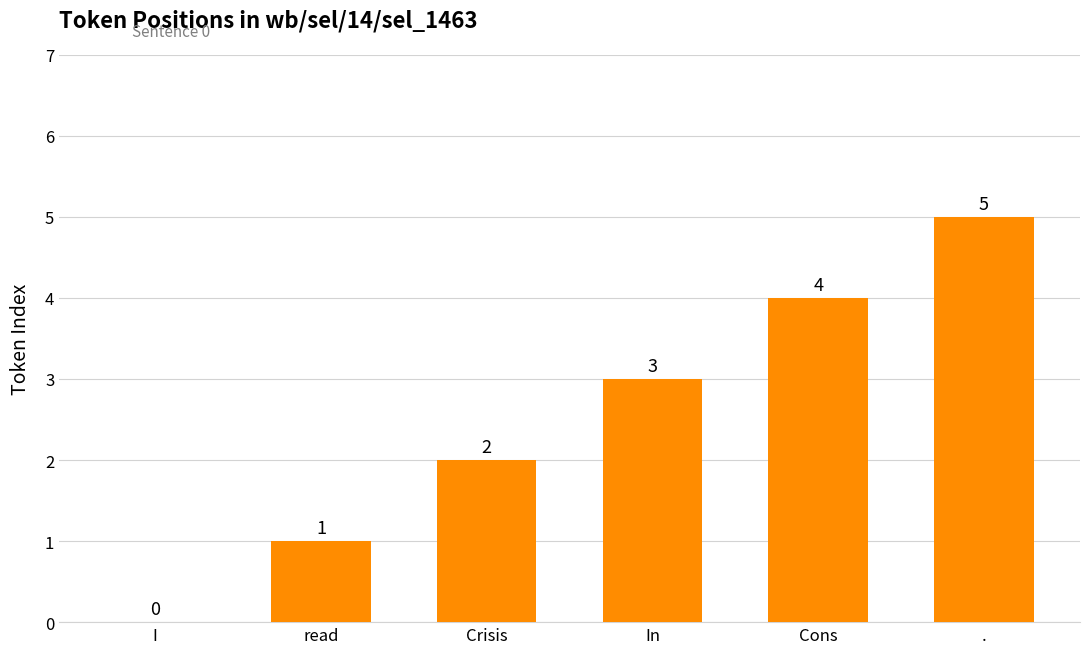

True or false: the data shows 3 at Crisis.

False